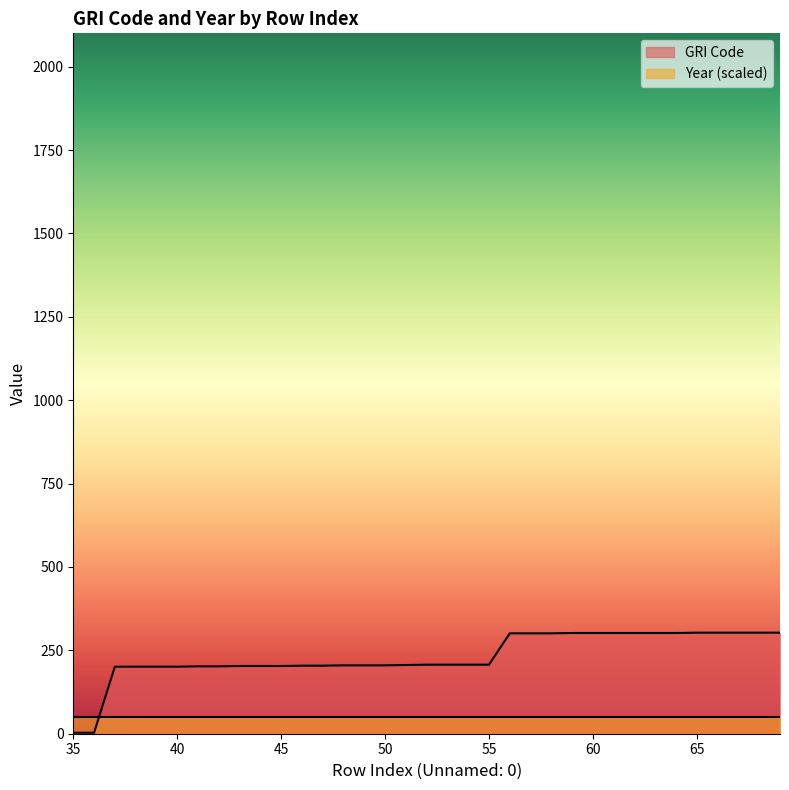

Is it true that the value at 62 is 302?

True